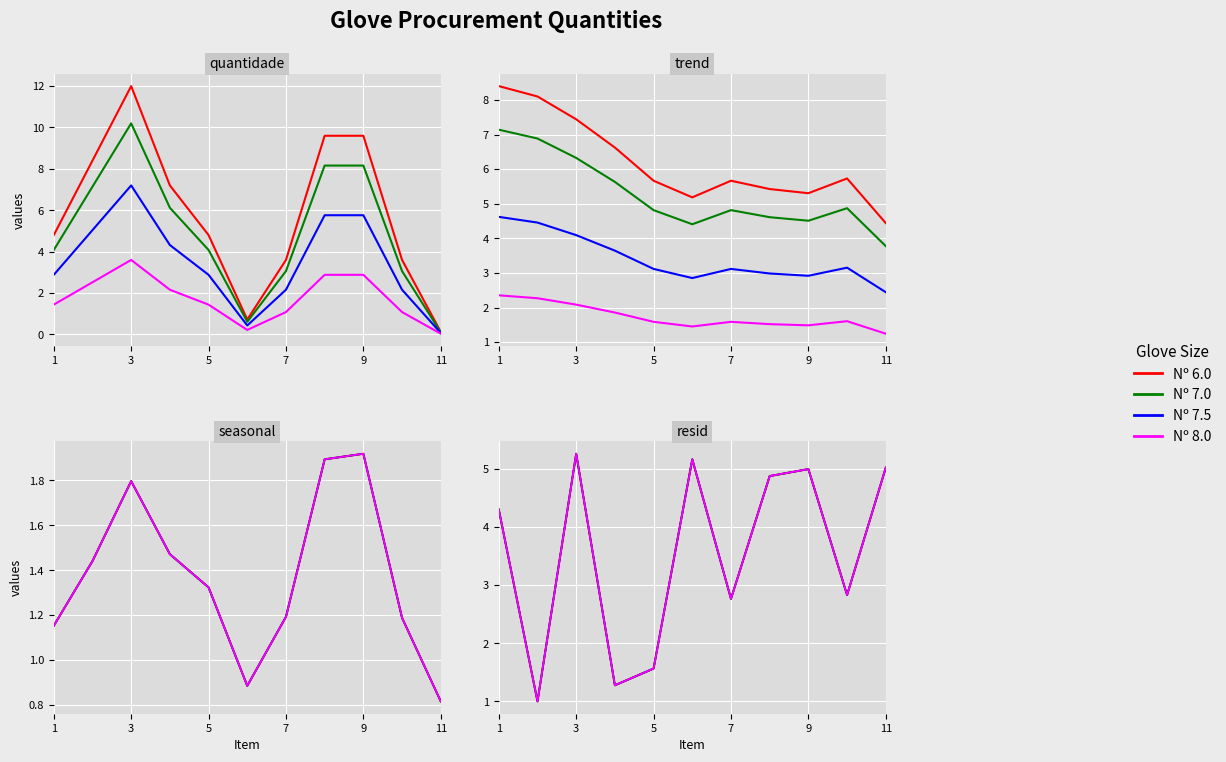

What is the sum of all Nº 6.0 values?

39.1